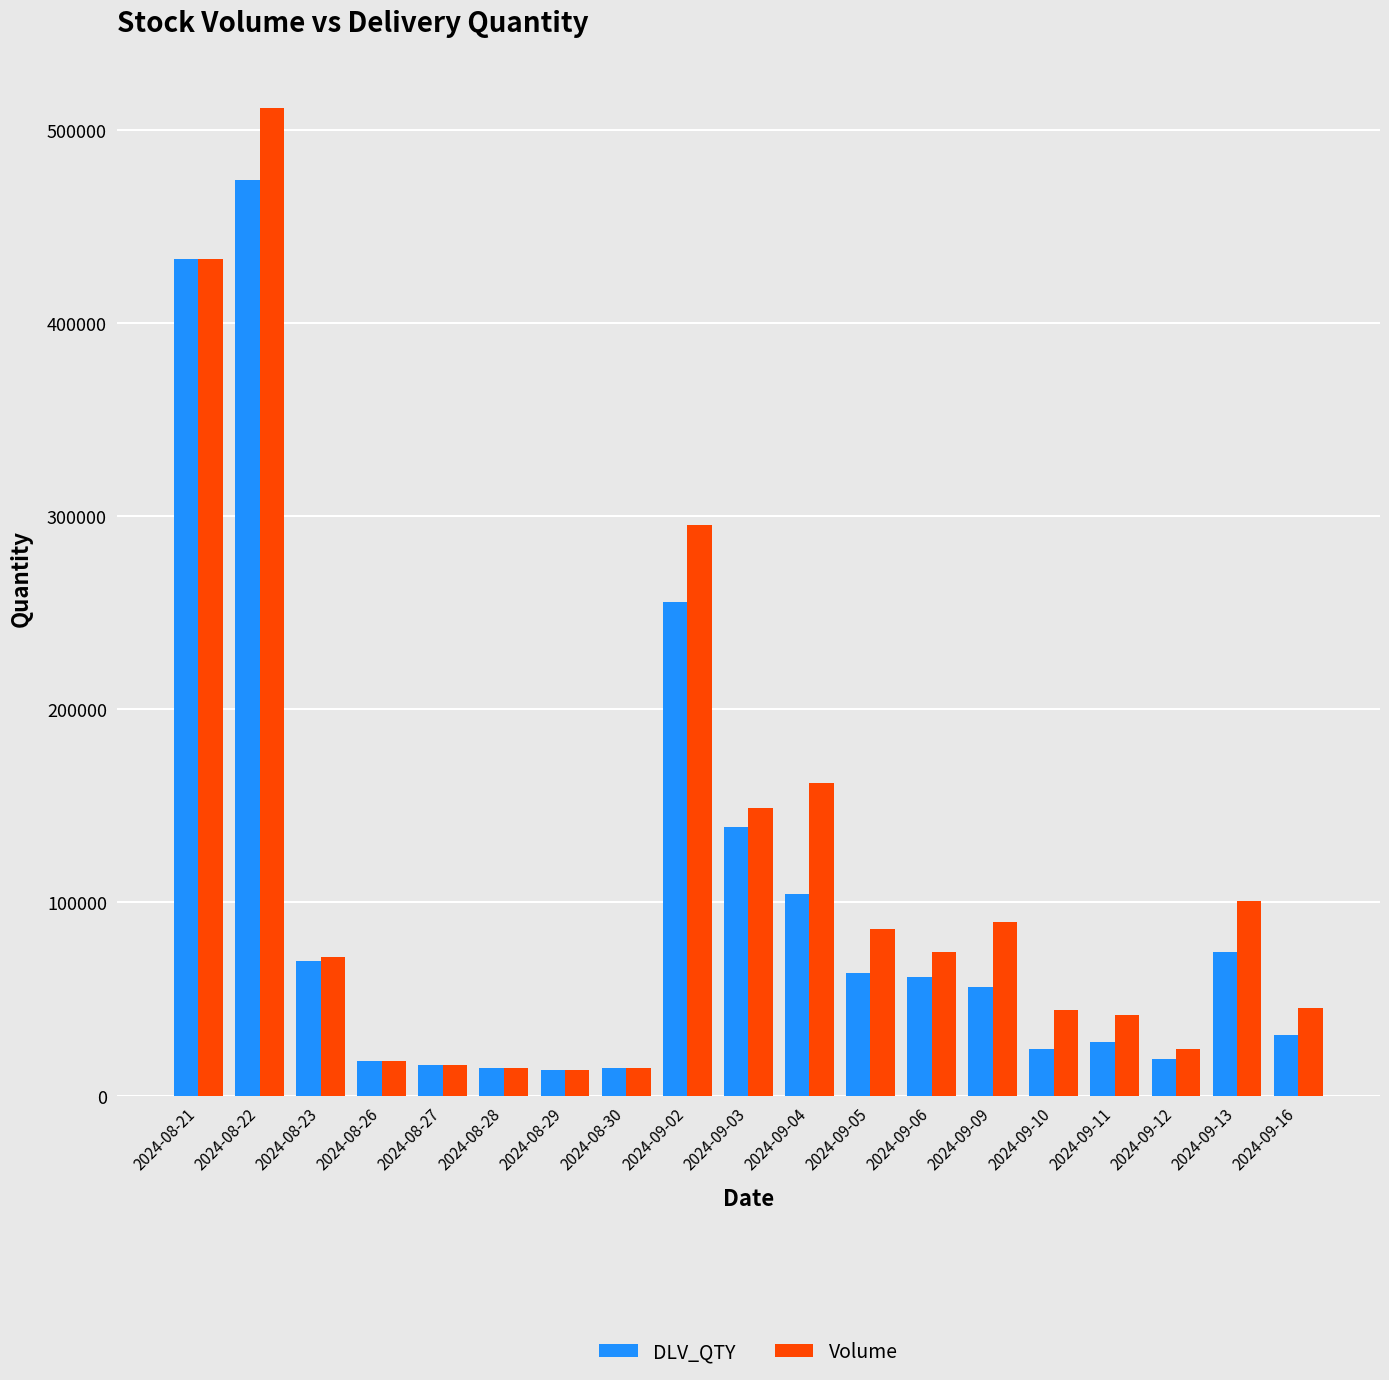

Which series changed the most between 2024-08-22 and 2024-09-16?

Volume